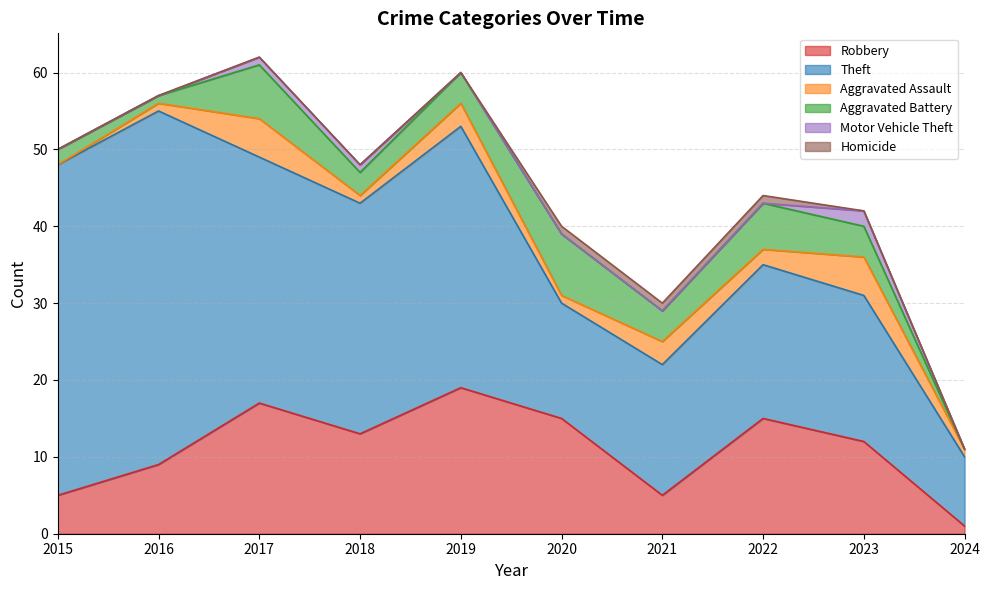

Which has a higher value, 2019 or 2020?

2019